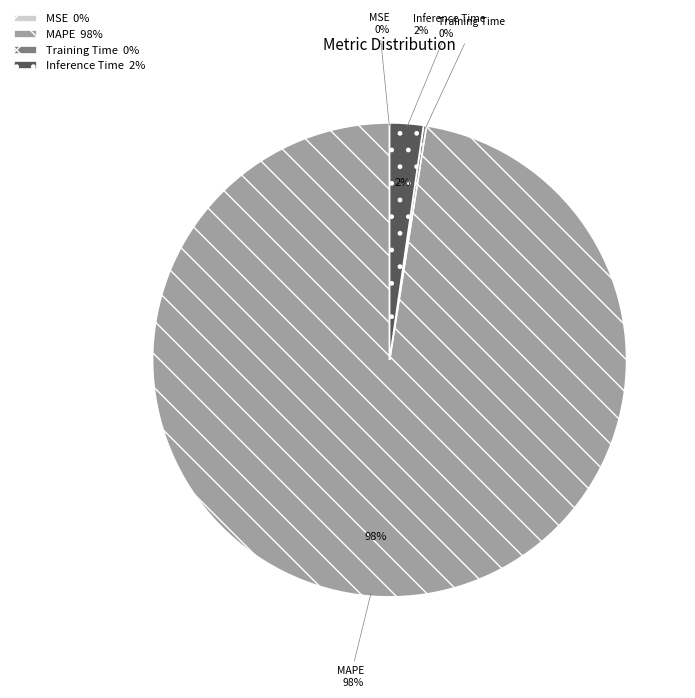

What percentage is the MAPE slice, to the nearest percent?

98%